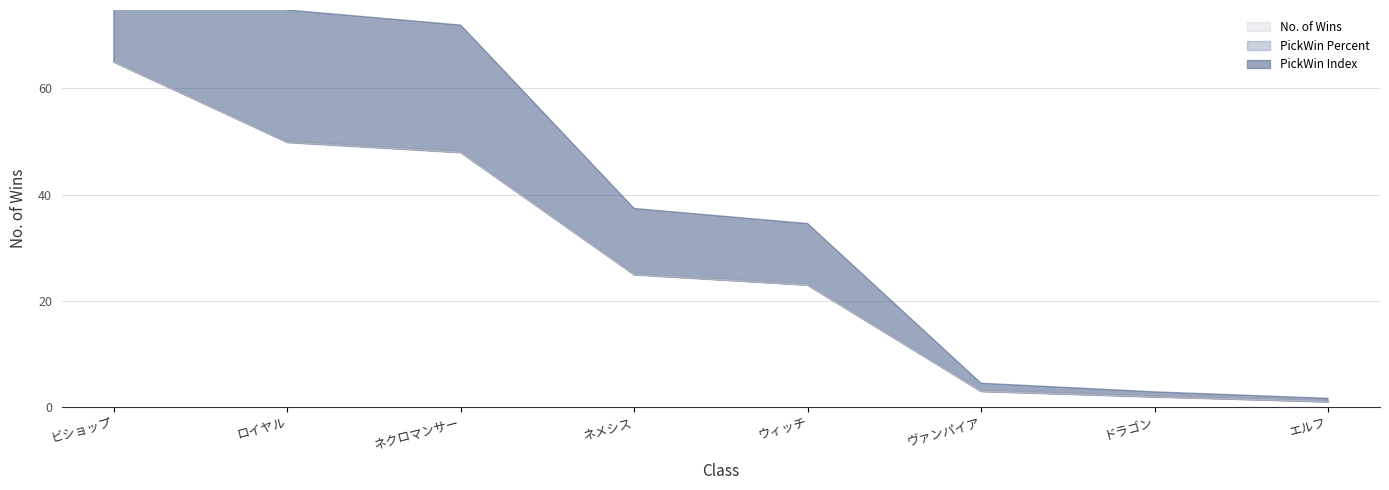

Between ビショップ and ヴァンパイア, which is larger?

ビショップ